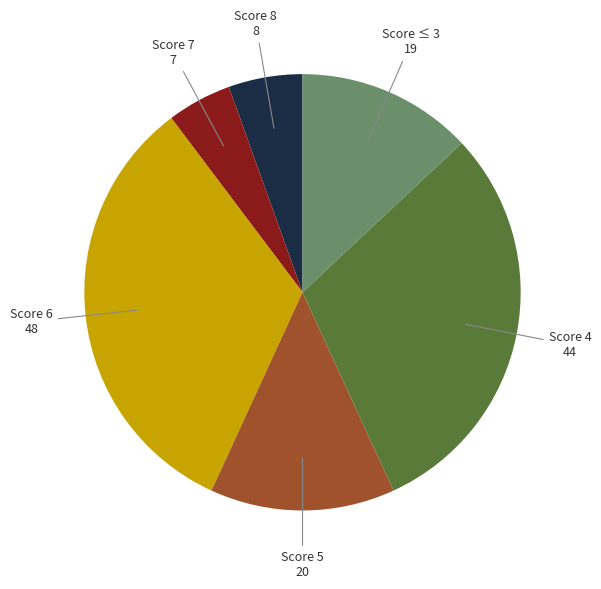

How many segments does this pie chart have?

6